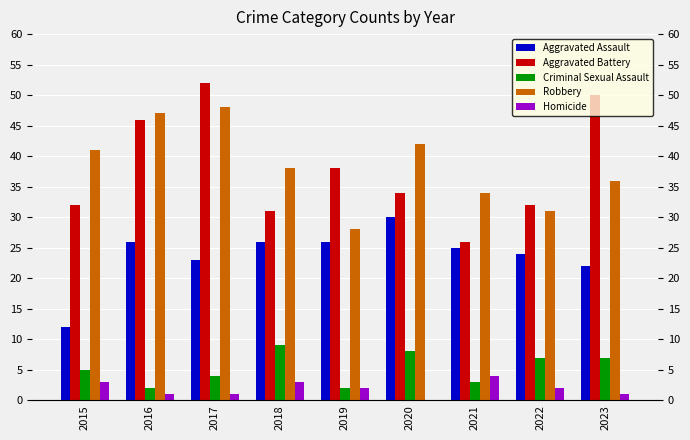

What is the difference between the Homicide values at 2022 and 2023?

1